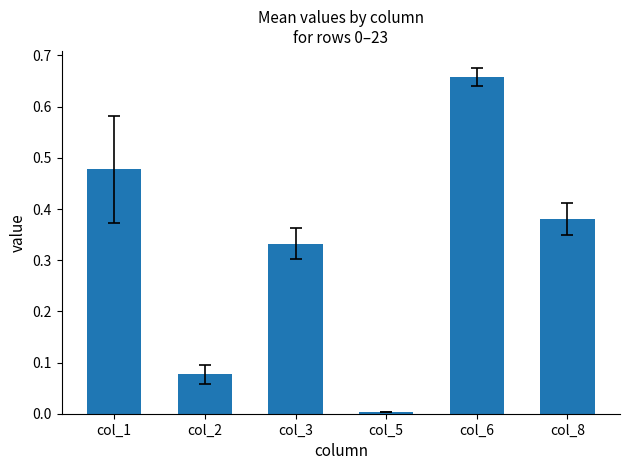

List the labels in order of value, smallest first.

col_5, col_2, col_3, col_8, col_1, col_6